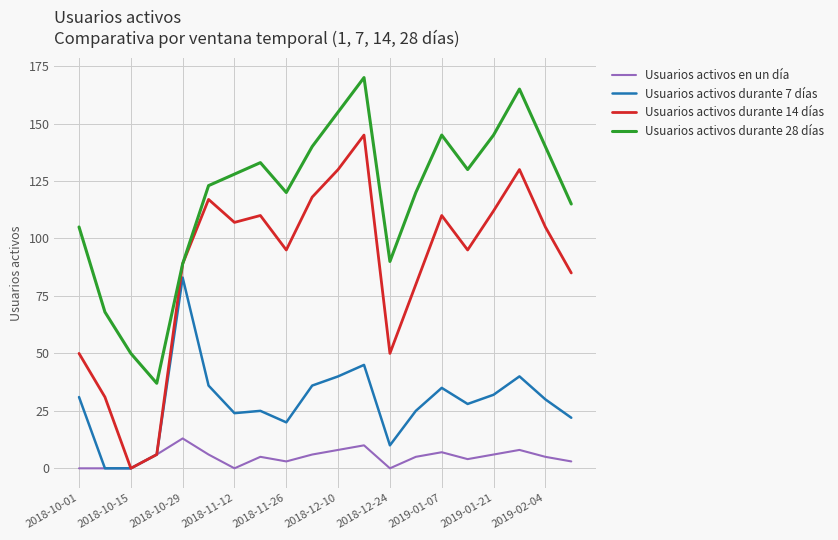

List the series in order of their overall mean, lowest first.

Usuarios activos en un día, Usuarios activos durante 7 días, Usuarios activos durante 14 días, Usuarios activos durante 28 días